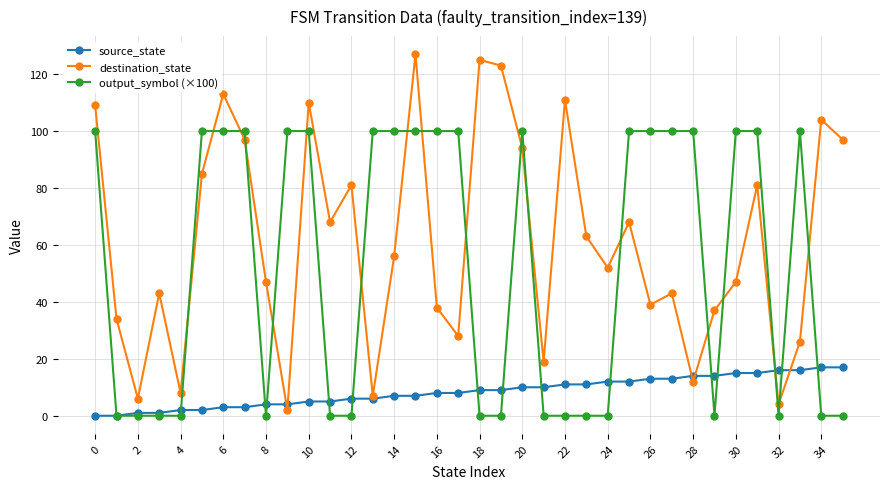

Reading left to right, list all the values displayed in this chart.

source_state: 0	0	1	1	2	2	3	3	4	4	5	5	6	6	7	7	8	8	9	9	10	10	11	11	12	12	13	13	14	14	15	15	16	16	17	17
destination_state: 109	34	6	43	8	85	113	97	47	2	110	68	81	7	56	127	38	28	125	123	94	19	111	63	52	68	39	43	12	37	47	81	4	26	104	97
output_symbol (×100): 100	0	0	0	0	100	100	100	0	100	100	0	0	100	100	100	100	100	0	0	100	0	0	0	0	100	100	100	100	0	100	100	0	100	0	0